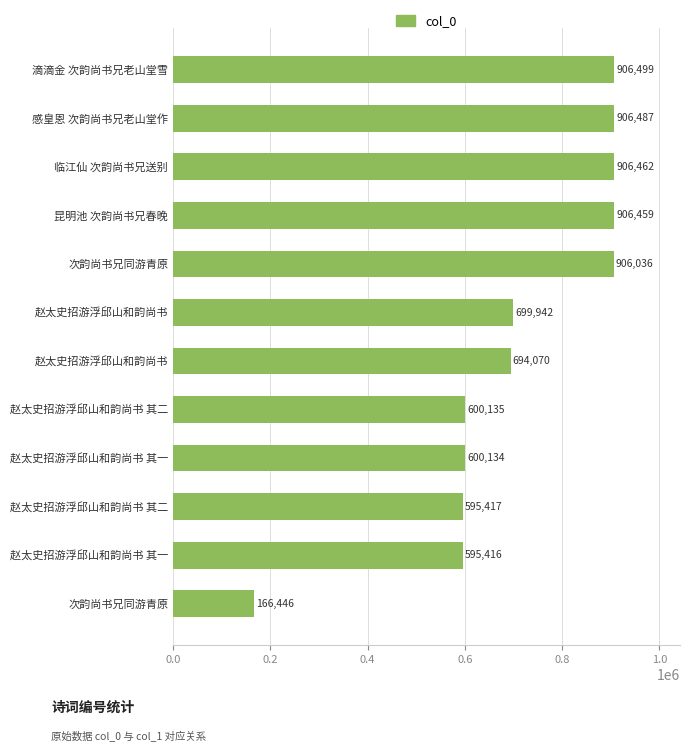

Are the bars horizontal?

Yes